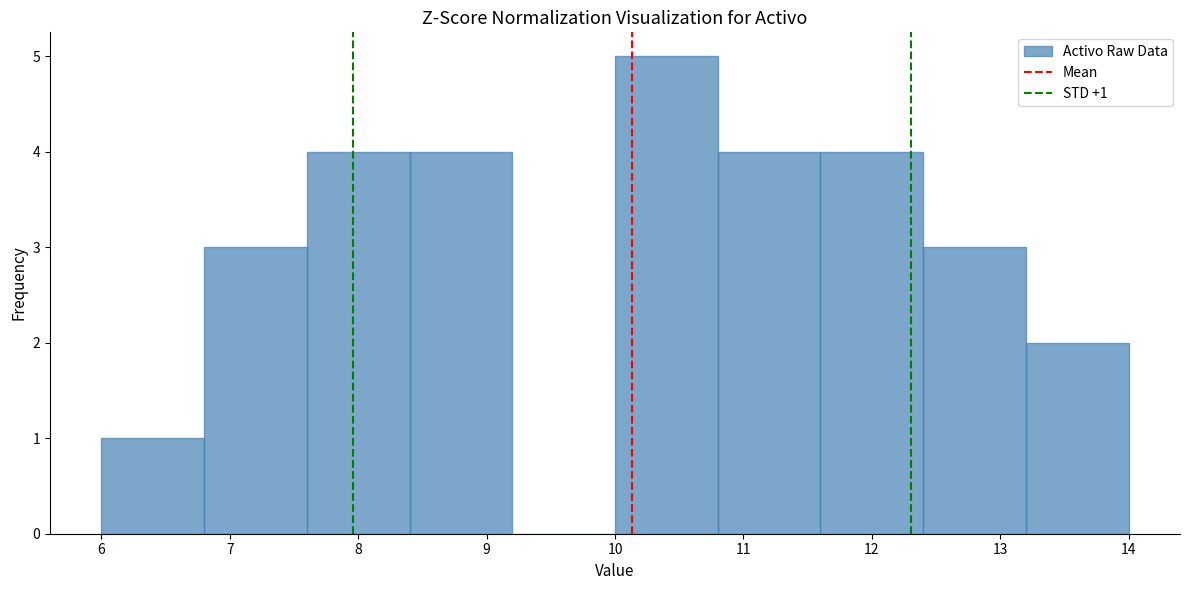

Which range on the x-axis has the tallest bar?

10.0 to 10.8